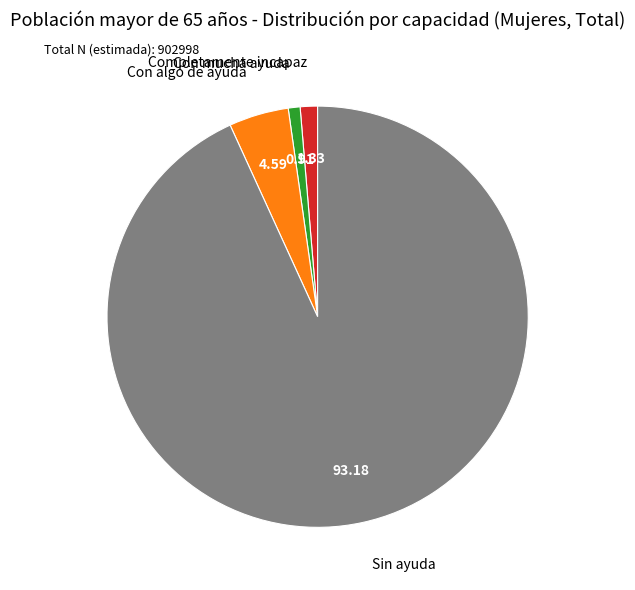

How many segments does this pie chart have?

4